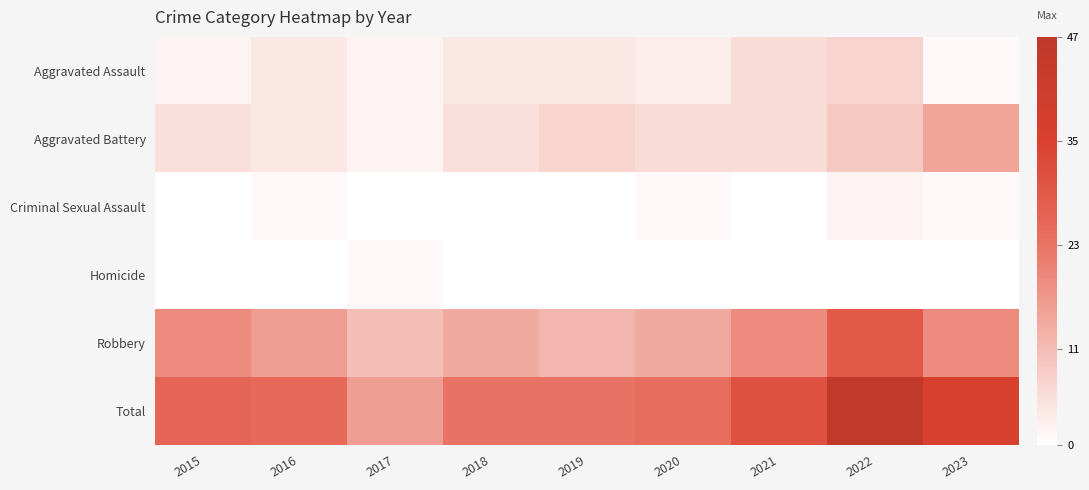

Count the number of categories in the chart.

9